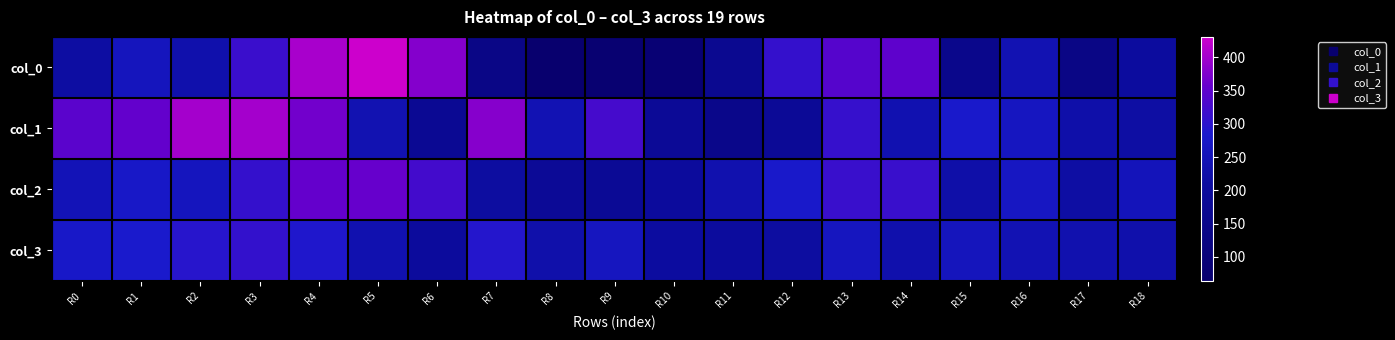

Reading left to right, what are all the values shown in this chart?

col_0: R0=215.0	R1=259.0	R2=233.0	R3=315.0	R4=404.0	R5=431.0	R6=378.0	R7=136.0	R8=64.0	R9=76.0	R10=83.0	R11=167.0	R12=310.0	R13=342.0	R14=350.0	R15=151.0	R16=243.0	R17=133.0	R18=206.0
col_1: R0=345.0	R1=354.0	R2=402.0	R3=401.0	R4=366.0	R5=239.0	R6=175.0	R7=380.0	R8=244.0	R9=326.0	R10=184.0	R11=150.0	R12=183.0	R13=312.0	R14=238.0	R15=282.0	R16=266.0	R17=227.0	R18=216.0
col_2: R0=250.2	R1=276.8	R2=261.8	R3=310.2	R4=356.2	R5=357.2	R6=323.8	R7=211.2	R8=184.2	R9=179.8	R10=199.8	R11=235.2	R12=280.8	R13=313.8	R14=314.8	R15=225.2	R16=268.8	R17=216.8	R18=255.8
col_3: R0=277.8	R1=284.2	R2=297.2	R3=308.2	R4=289.2	R5=236.2	R6=199.8	R7=294.2	R8=228.2	R9=264.2	R10=209.2	R11=204.2	R12=211.8	R13=262.2	R14=232.8	R15=257.8	R16=243.8	R17=234.8	R18=229.8